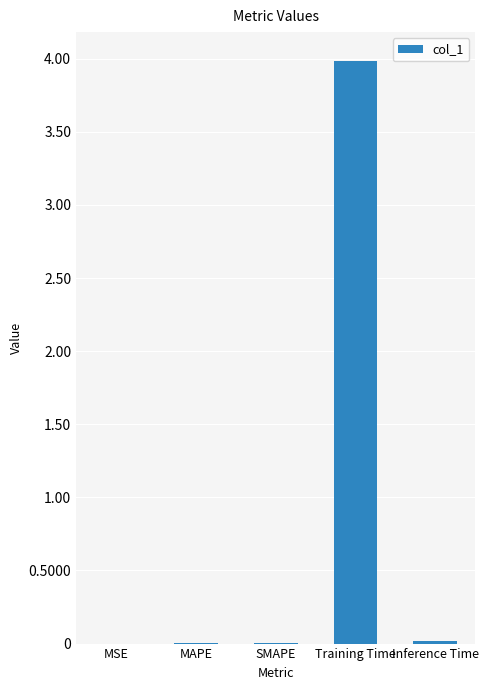

Are the bars horizontal?

No